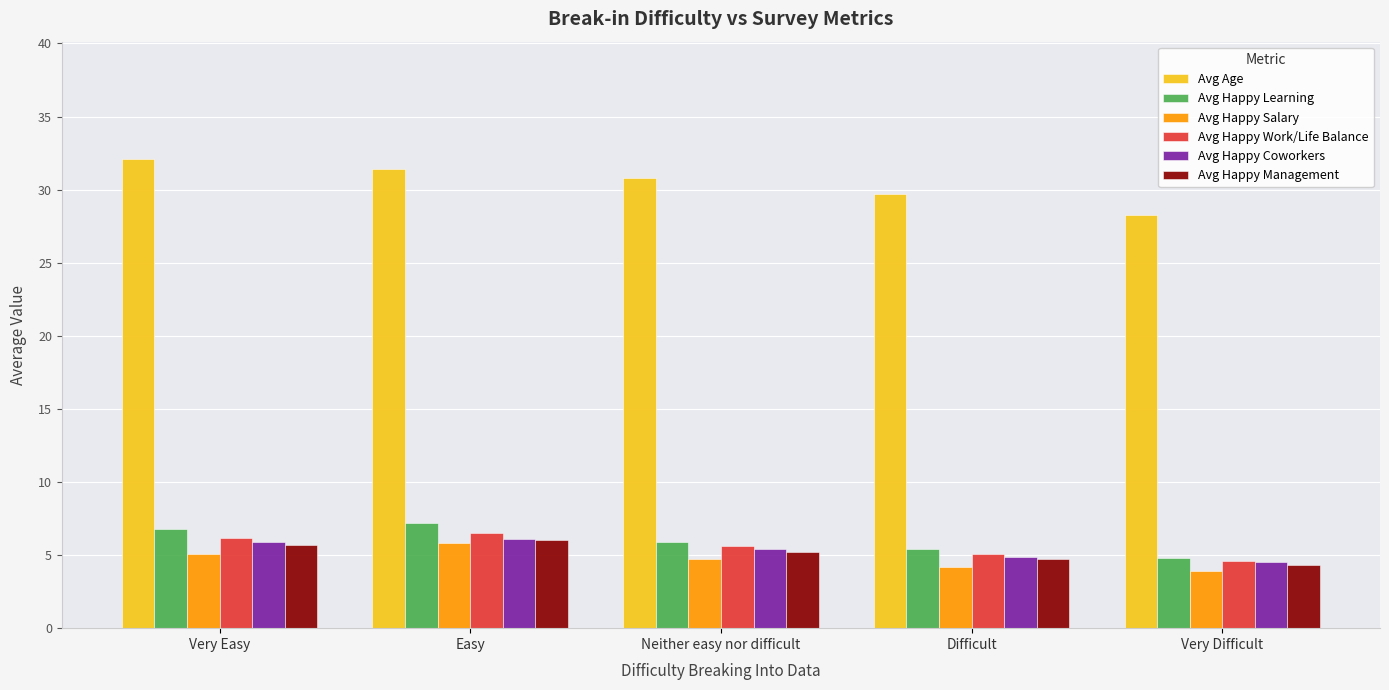

What is the label of the 3rd bar from the left?

Neither easy nor difficult